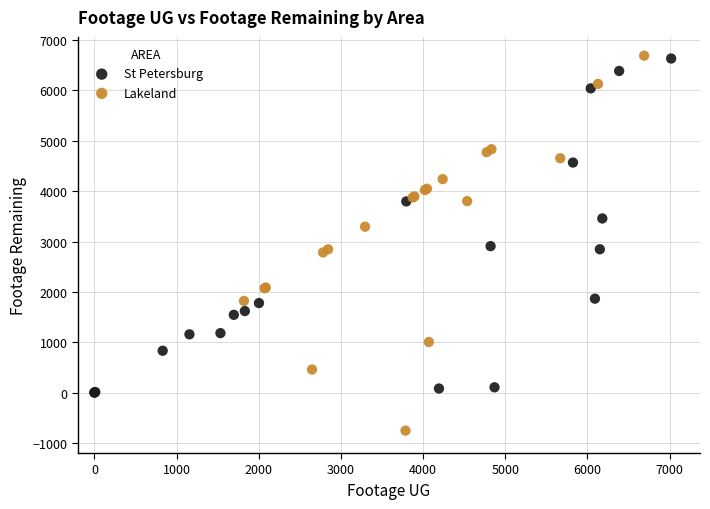

Which series has the widest spread of Y values?

Lakeland